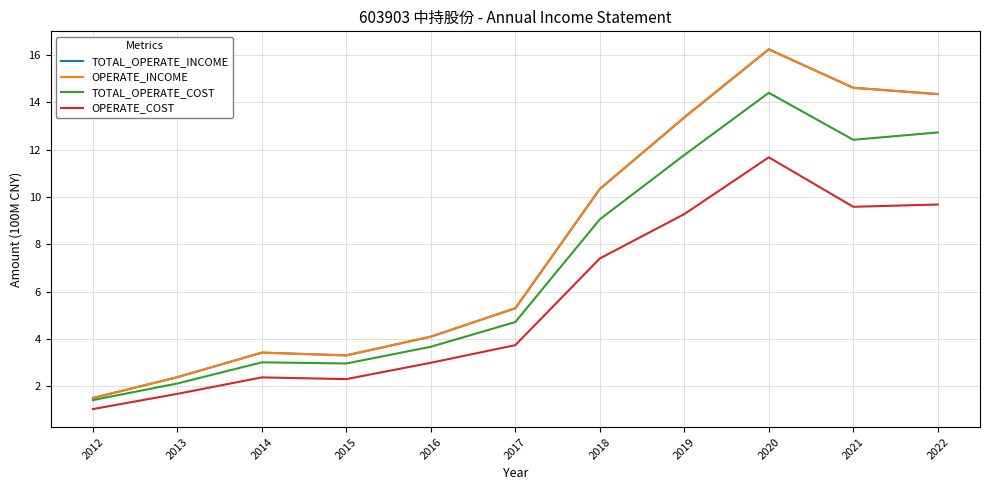

True or false: OPERATE_COST has more than 2 interior local peaks.

False